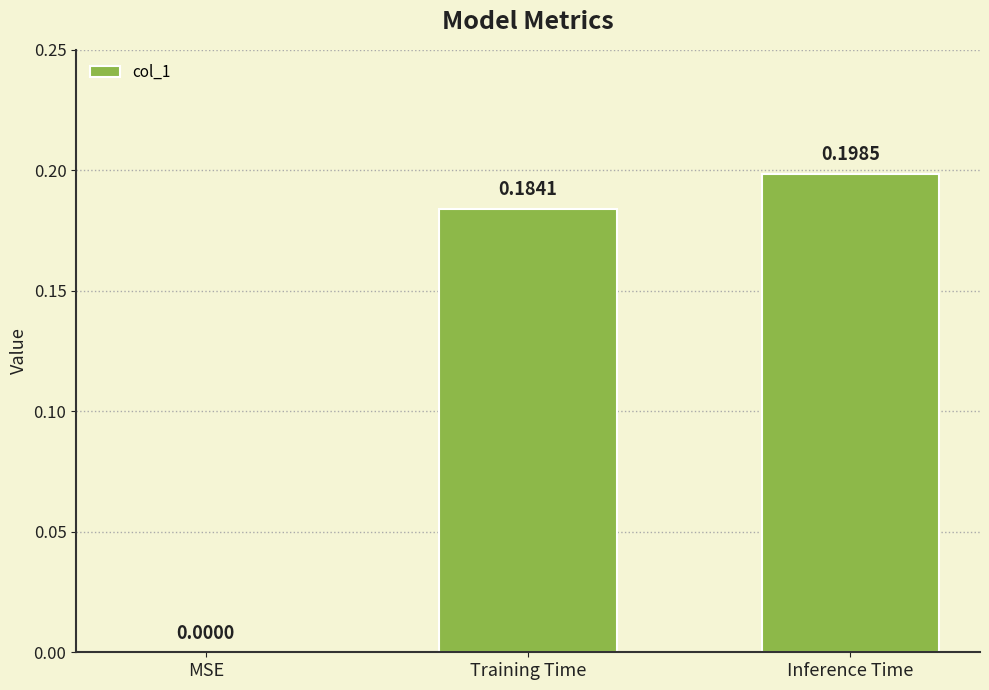

At which label is the value closest to 0?

MSE